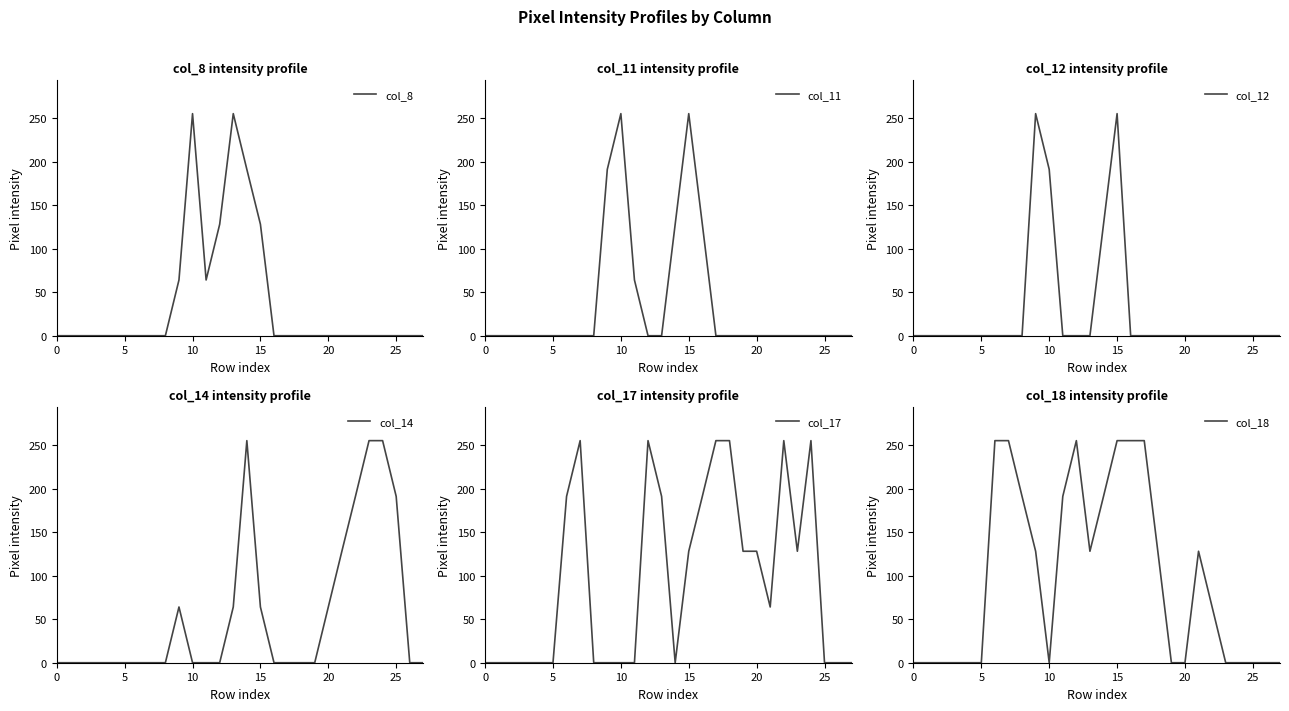

The col_14 series shows 99 at 13. True or false?

False